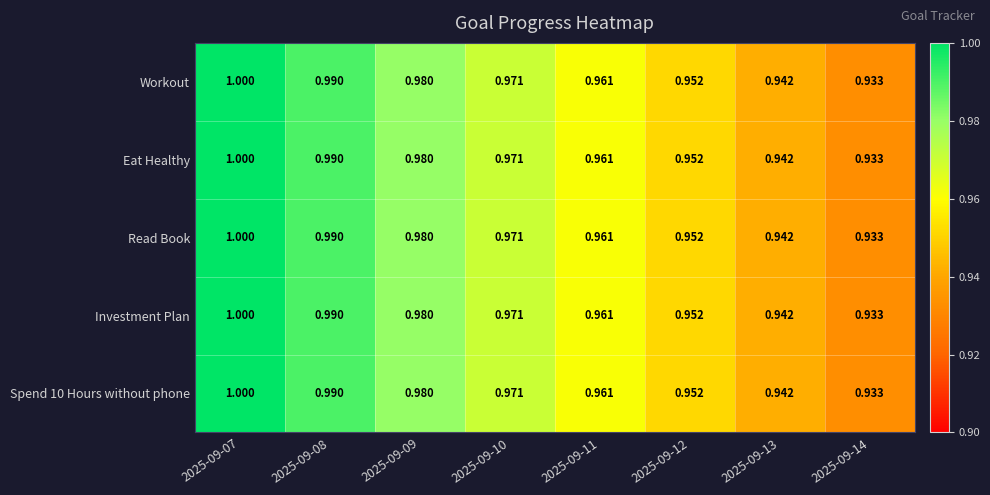

How many distinct data groups are displayed?

5